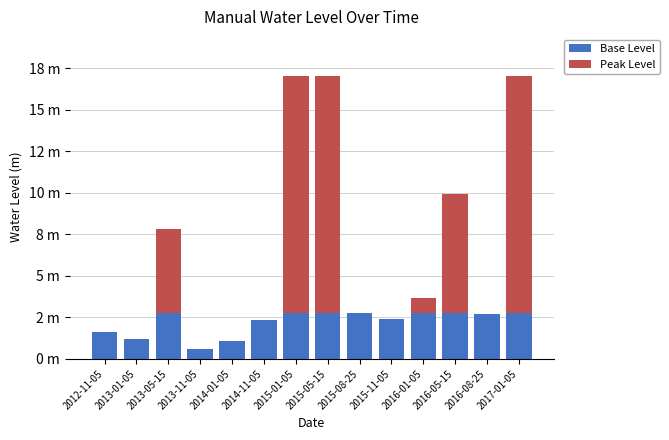

What is the total value across all series at 2015-01-05?

17.0